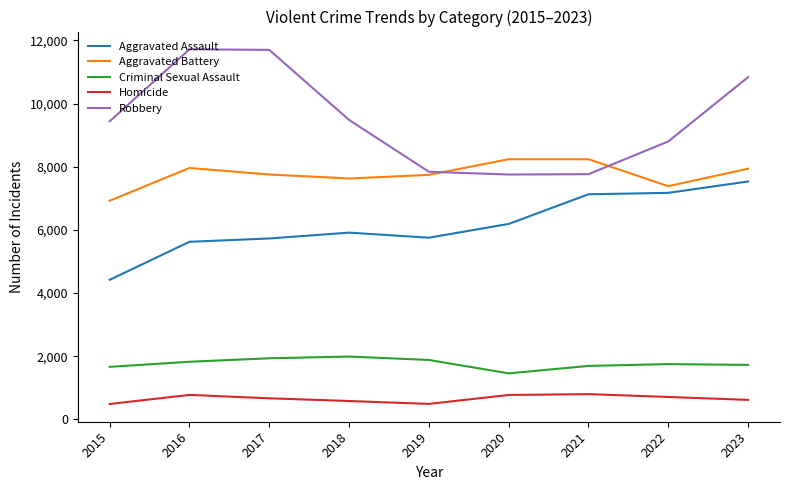

What is the difference between the second highest and minimum values in the Aggravated Battery series?

1313